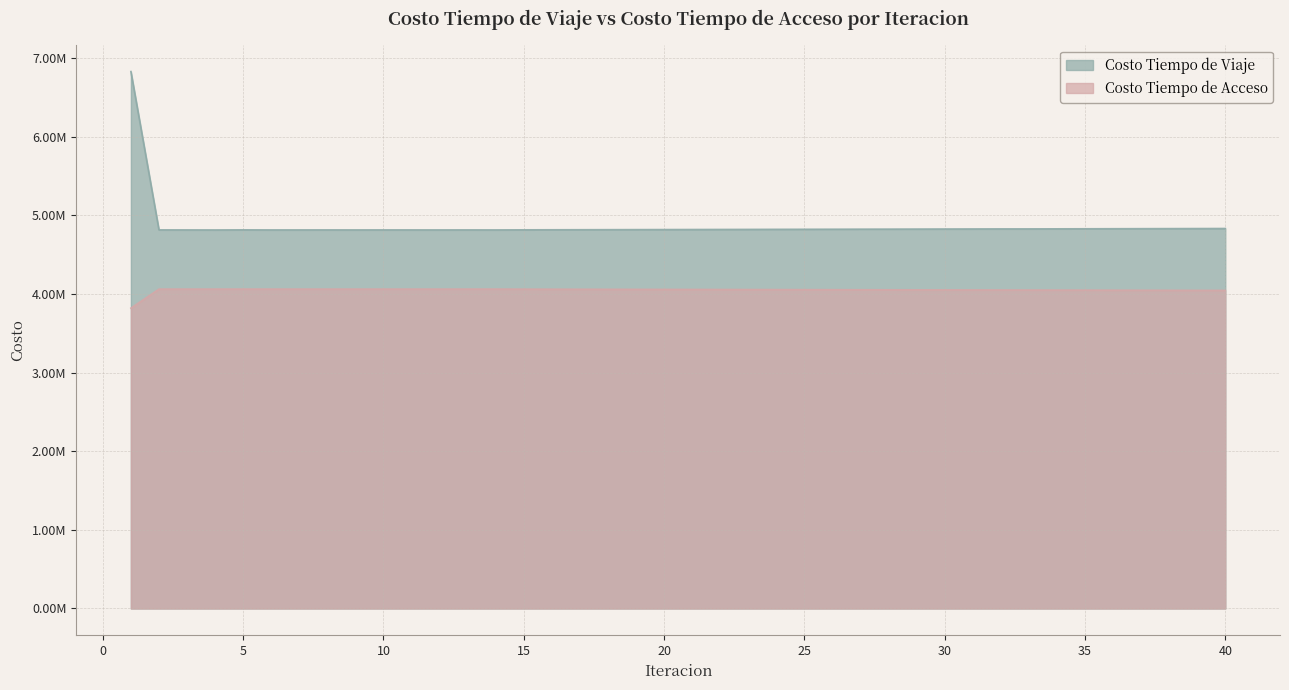

At which label does Costo Tiempo de Acceso first exceed 4057877?

2